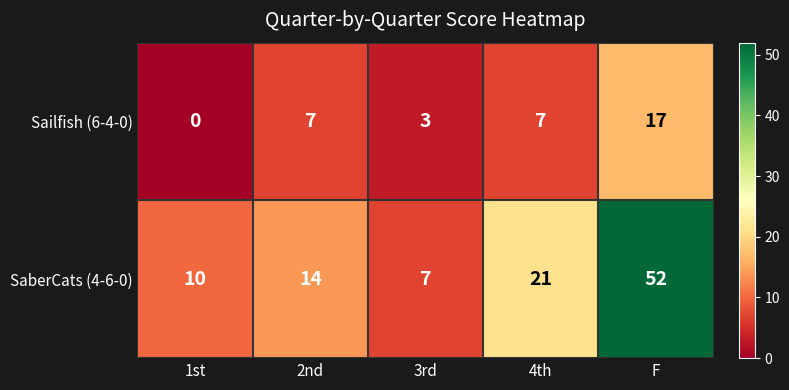

What is the sum of the SaberCats (4-6-0) values at 1st and 4th?

31